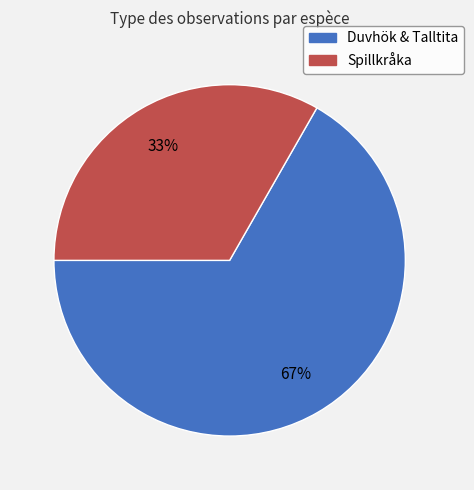

To the nearest percent, what is the average slice percentage?

50%